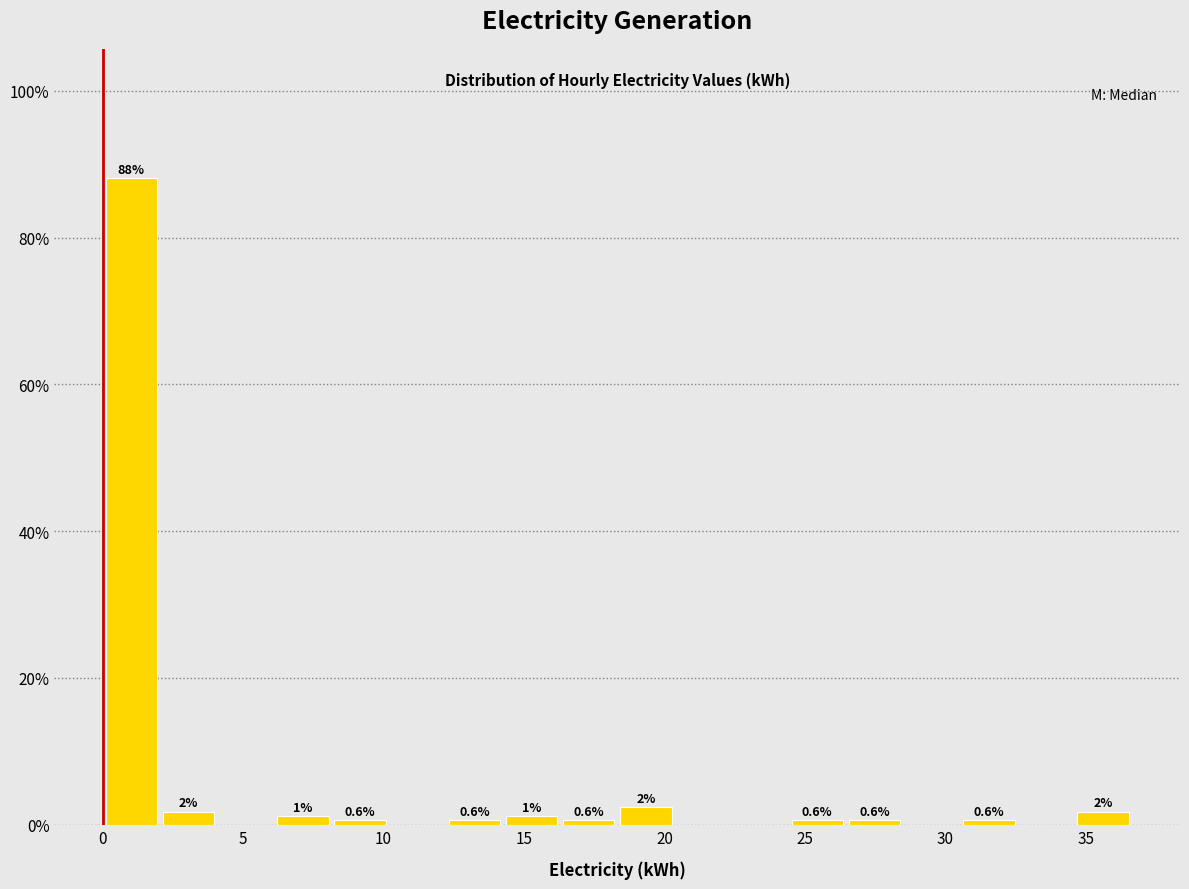

Which range on the x-axis has the tallest bar?

0.0 to 2.0